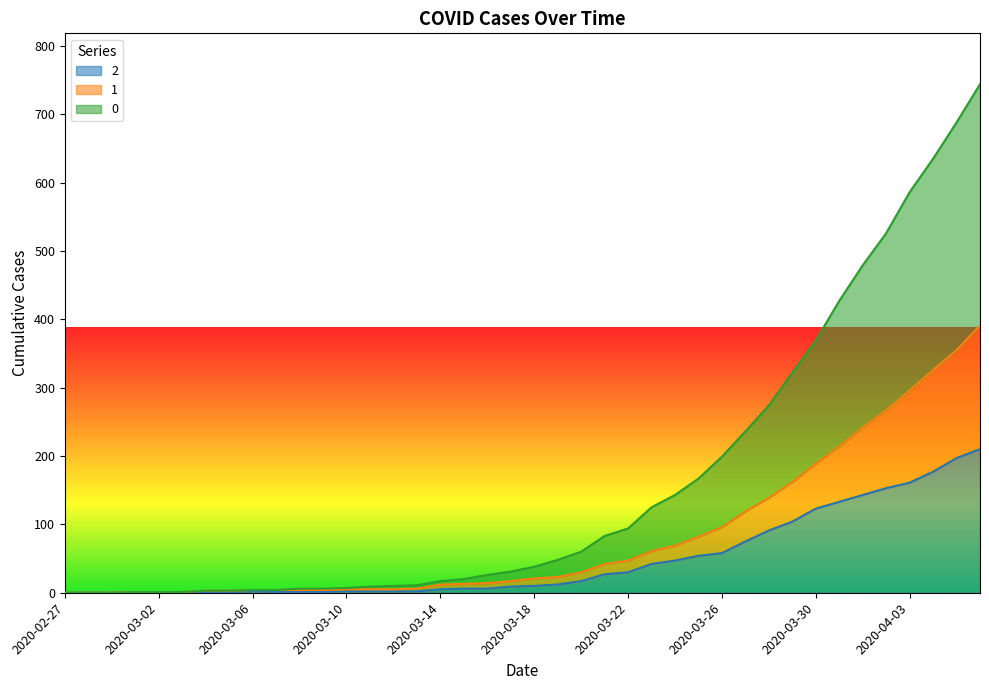

How many values in the 2 series exceed 10?

19